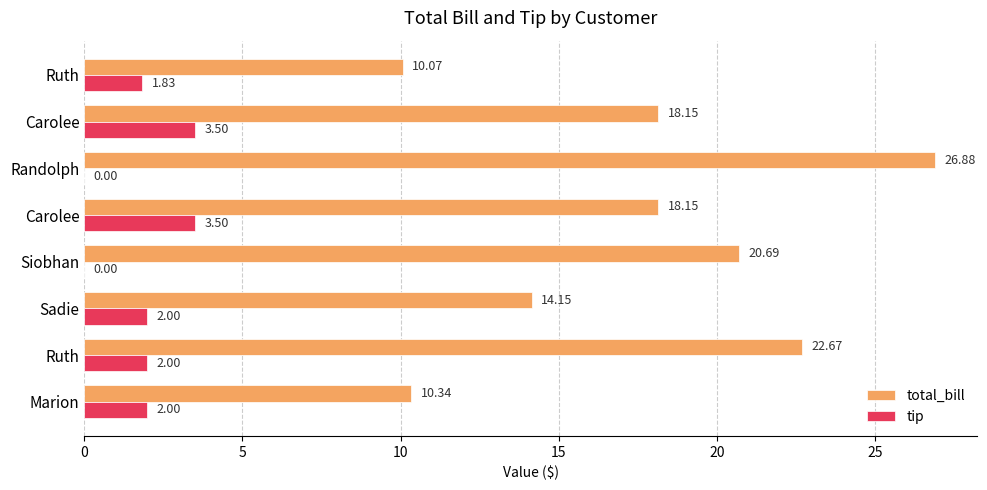

How many values in tip are above zero?

6